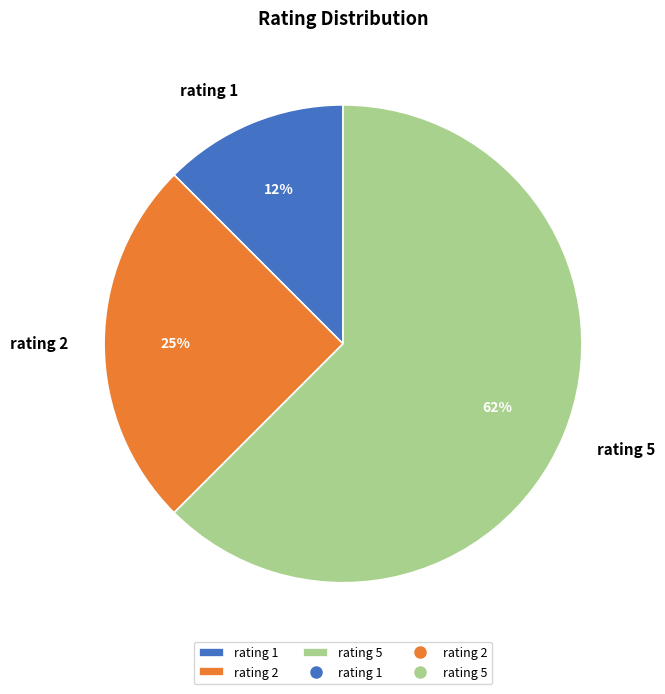

Which slice represents more than half of the pie?

rating 5